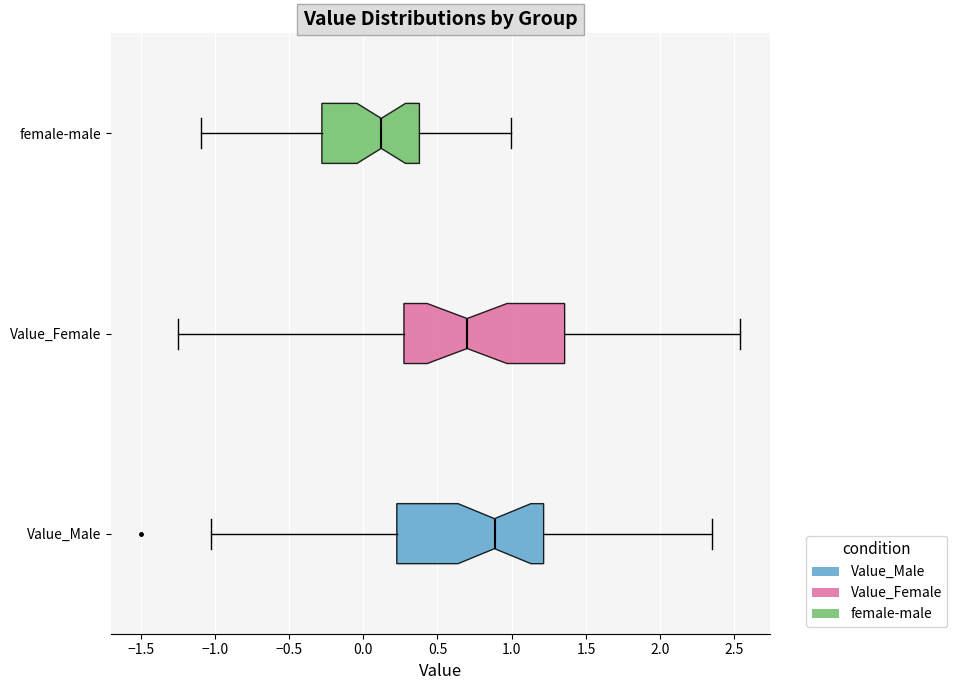

Comparing the boxes themselves (not the whiskers), which one is the widest?

Value_Female